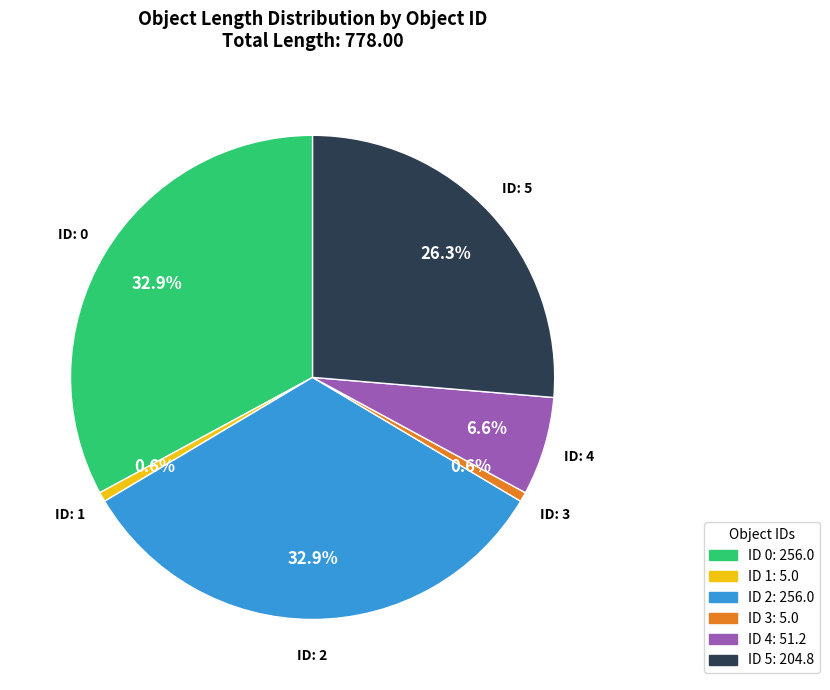

Count the number of slices in the pie.

6